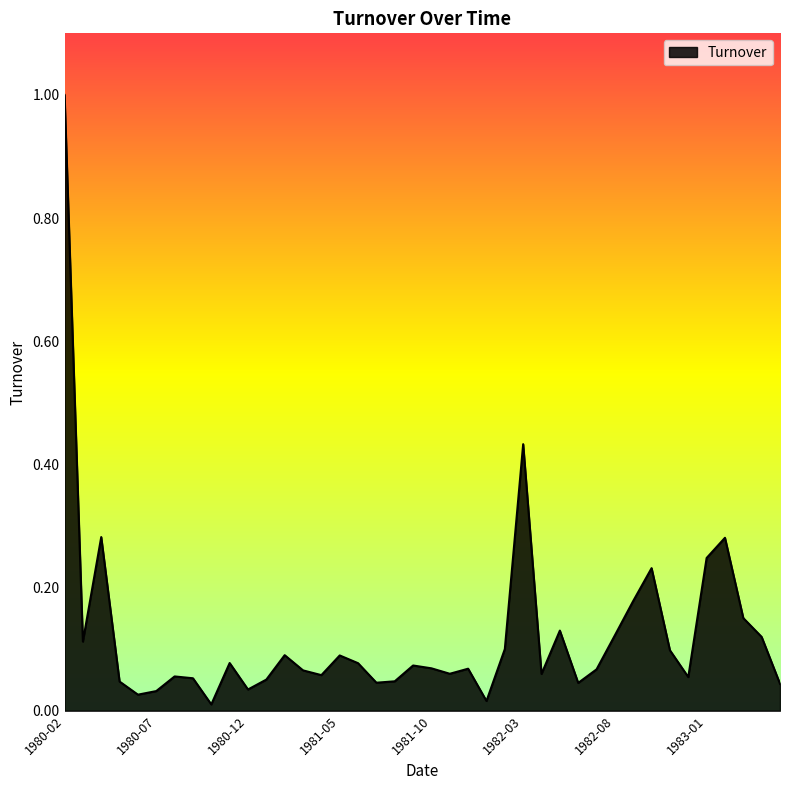

What is the difference between the maximum and minimum values?

1.0